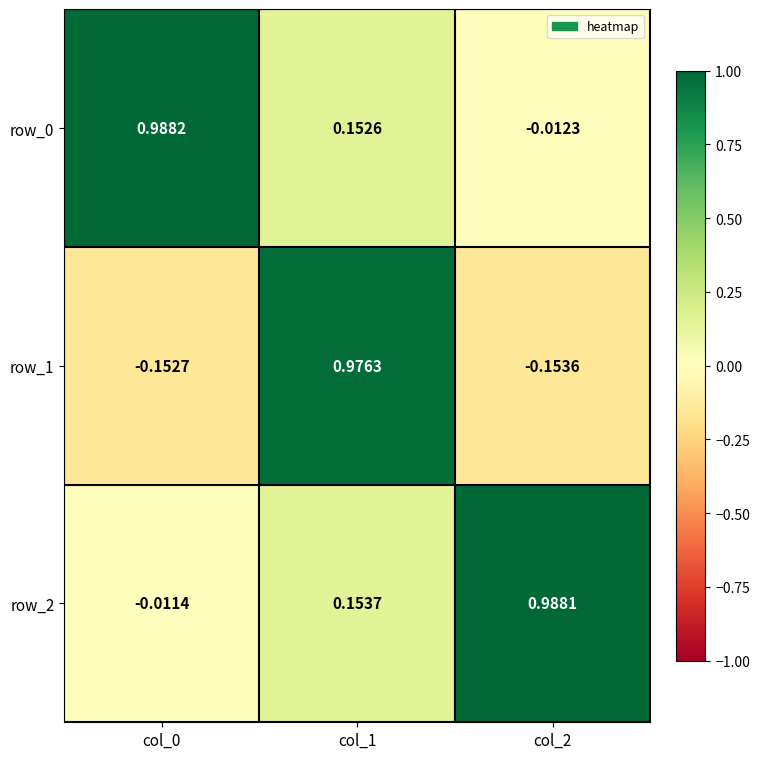

Is the value of row_2 at col_1 greater than the value of row_1 at col_2?

Yes